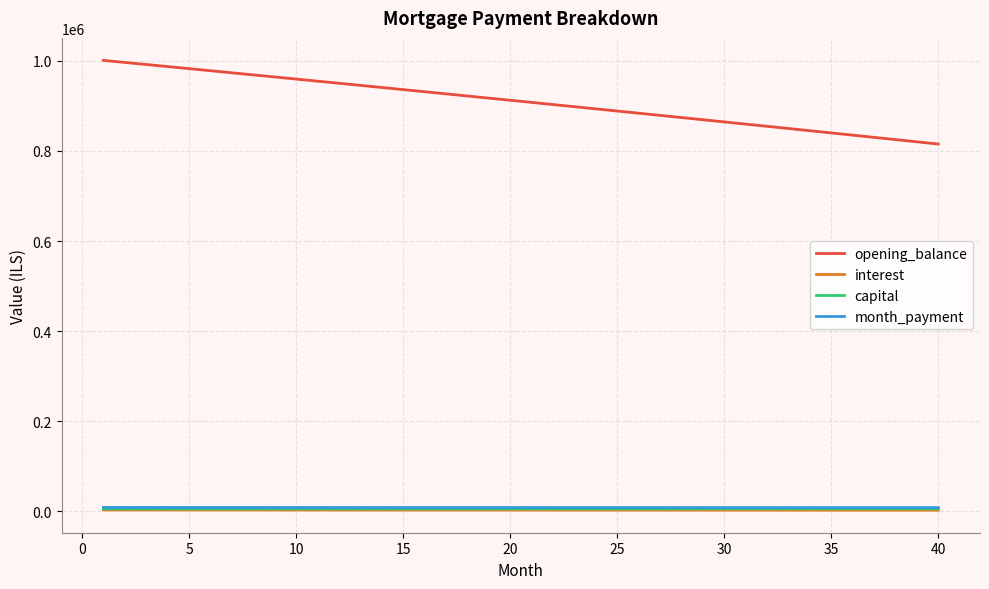

What is the minimum value for month_payment?

8329.9